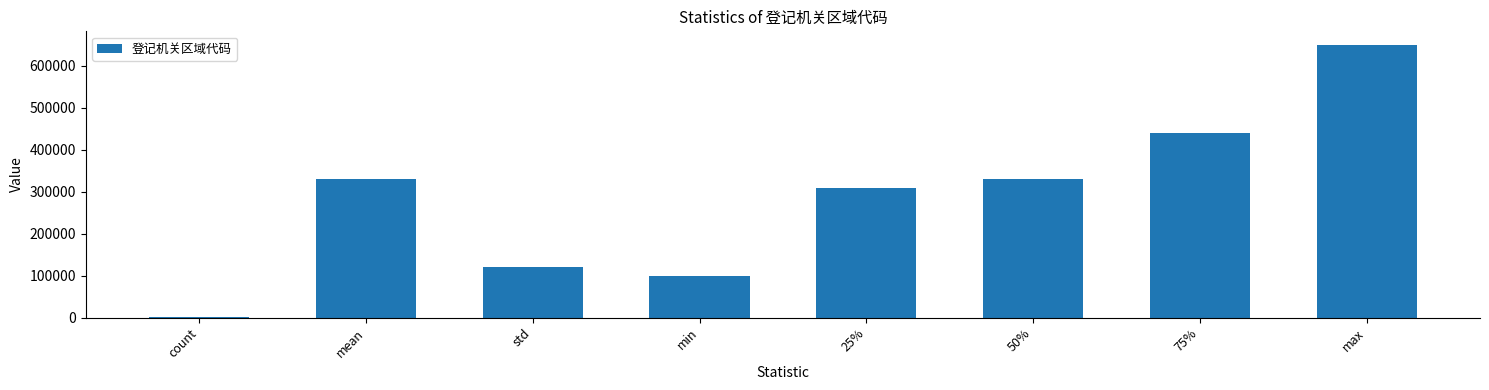

Is it true that the value at std is 120637.1?

True